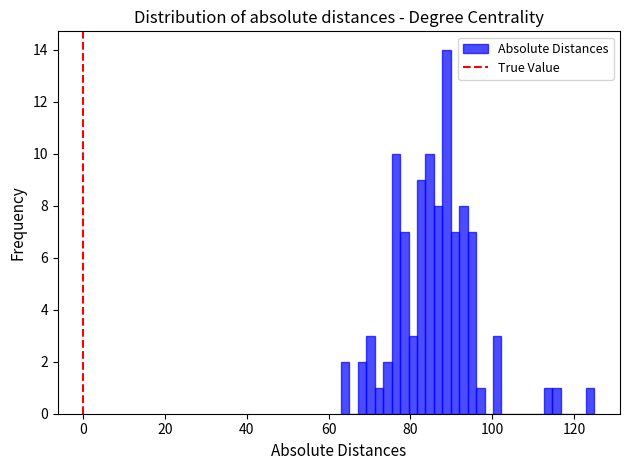

Around what value on the x-axis is the tallest bar? Give the approximate position of its centre, as read against the axis.

88